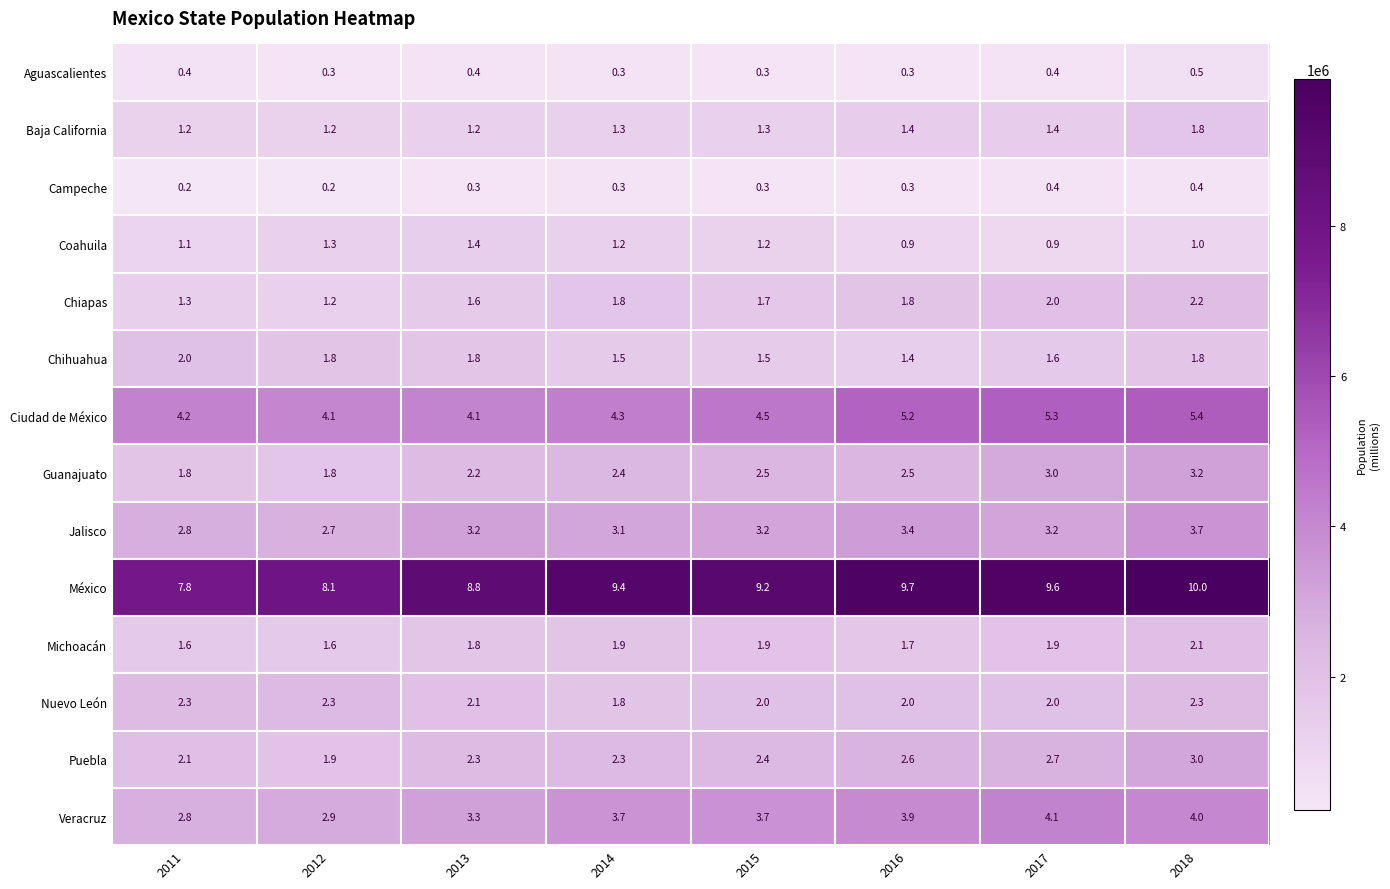

What is the sum of the México values at 2017 and 2016?

19.3